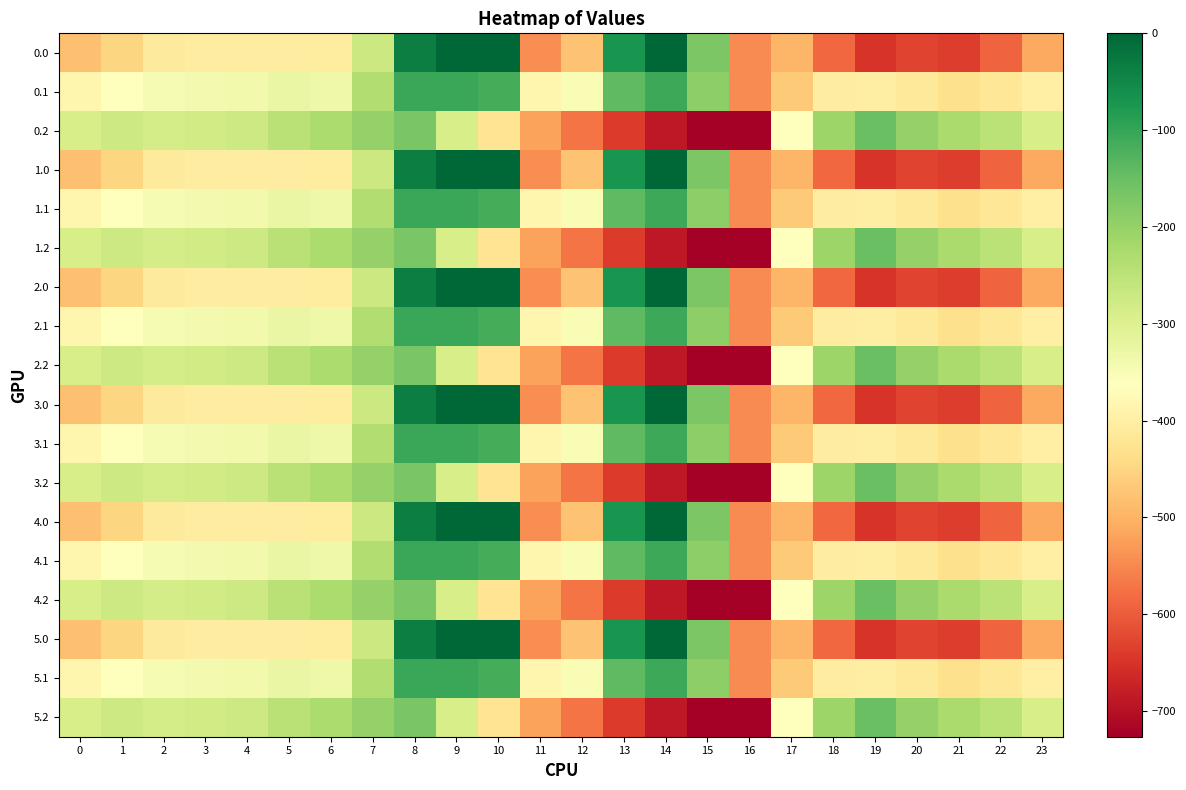

At which category does the chart reach its peak across all series?

9